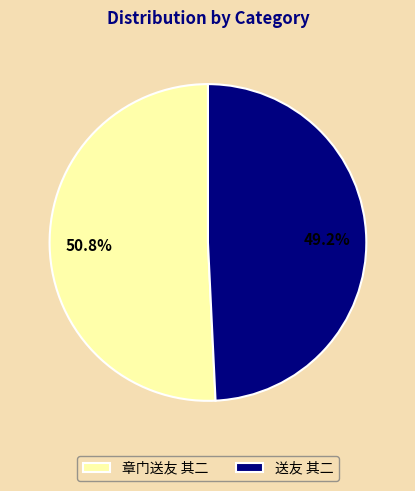

Rank the categories by value from highest to lowest.

章门送友 其二, 送友 其二